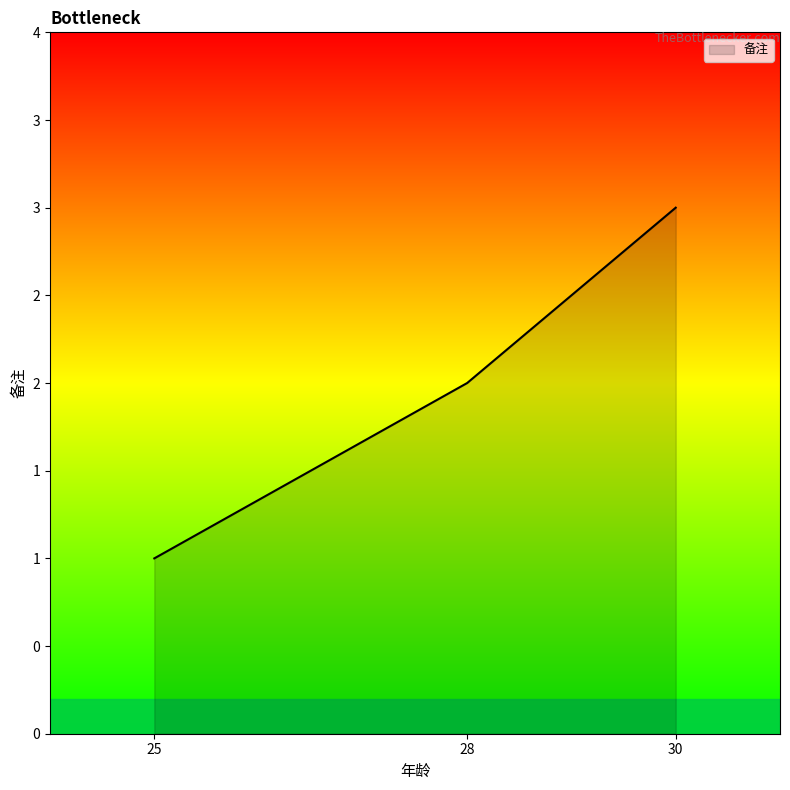

What is the minimum value shown in the chart?

1